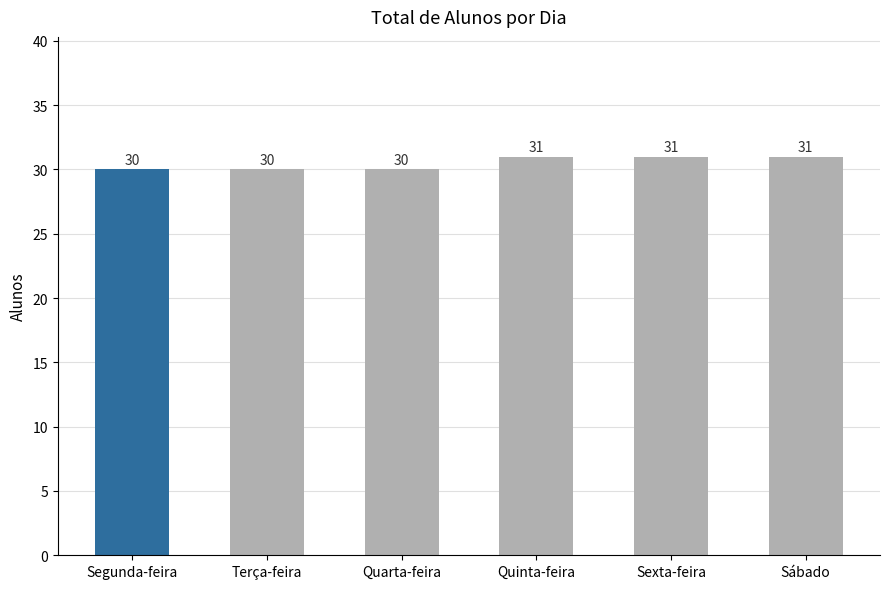

What is the minimum value shown in the chart?

30